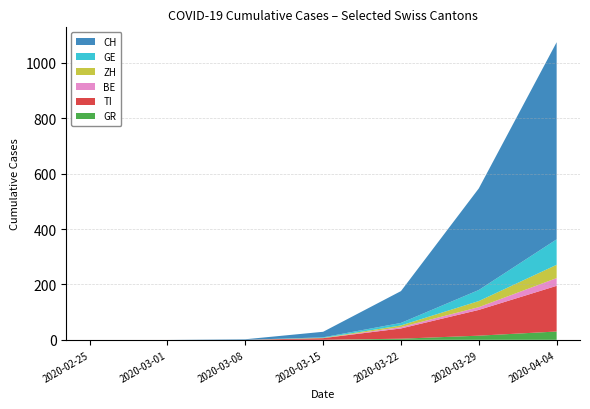

At which category is the sum across all series the highest?

2020-04-04